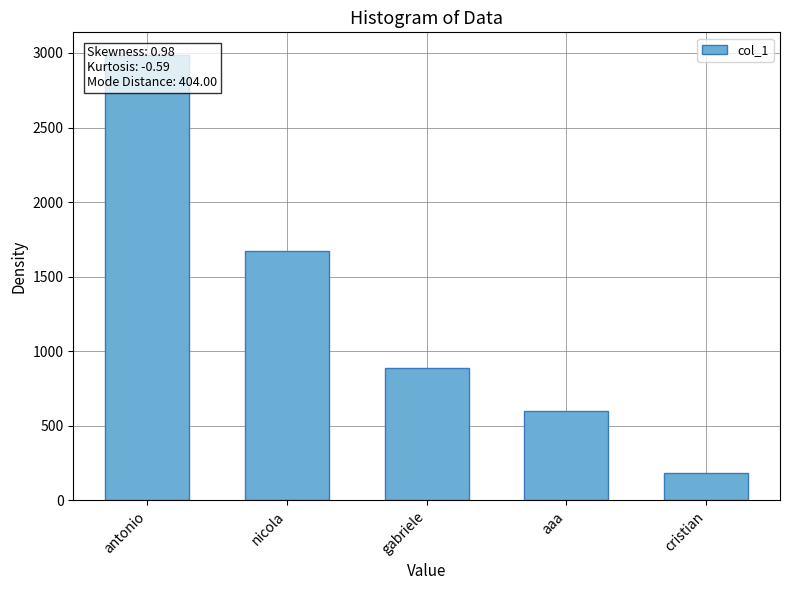

Are the bars grouped side by side (vs. stacked)?

No